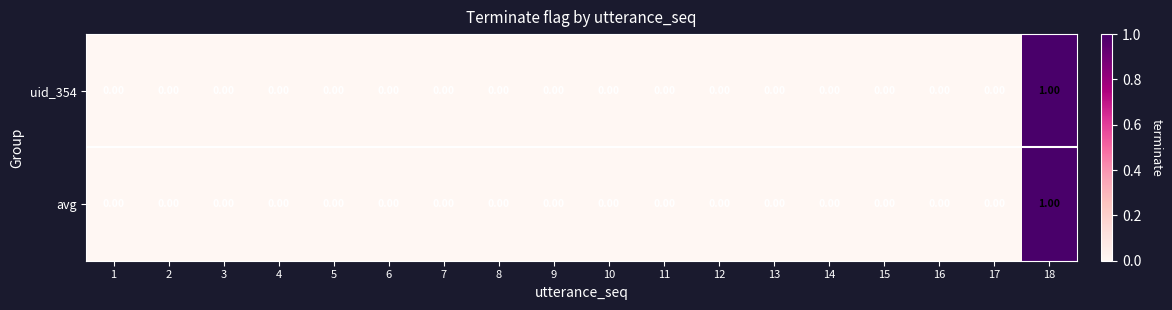

At which category is the sum across all series the highest?

18